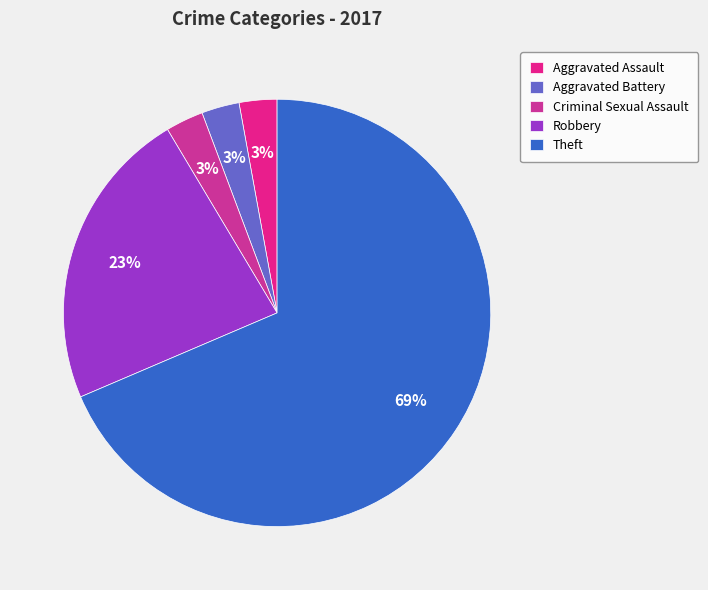

Count the number of slices in the pie.

5